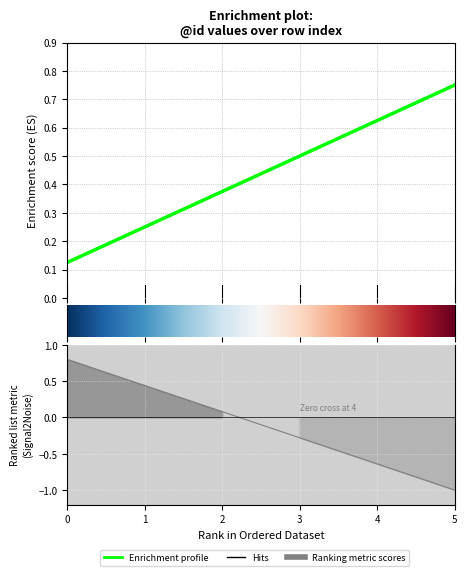

How many lines are shown in the chart?

1